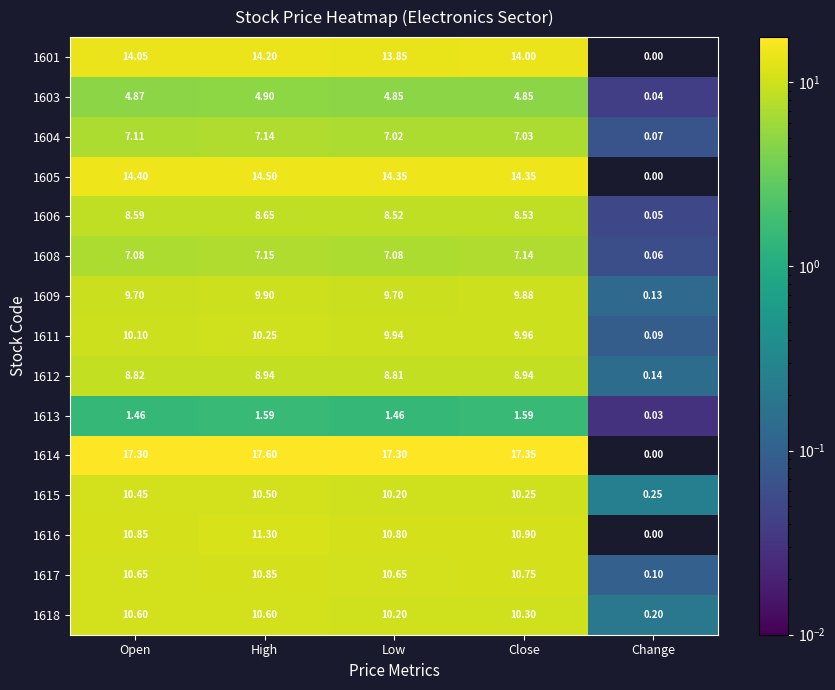

Which label corresponds to the smallest value in the chart?

Change